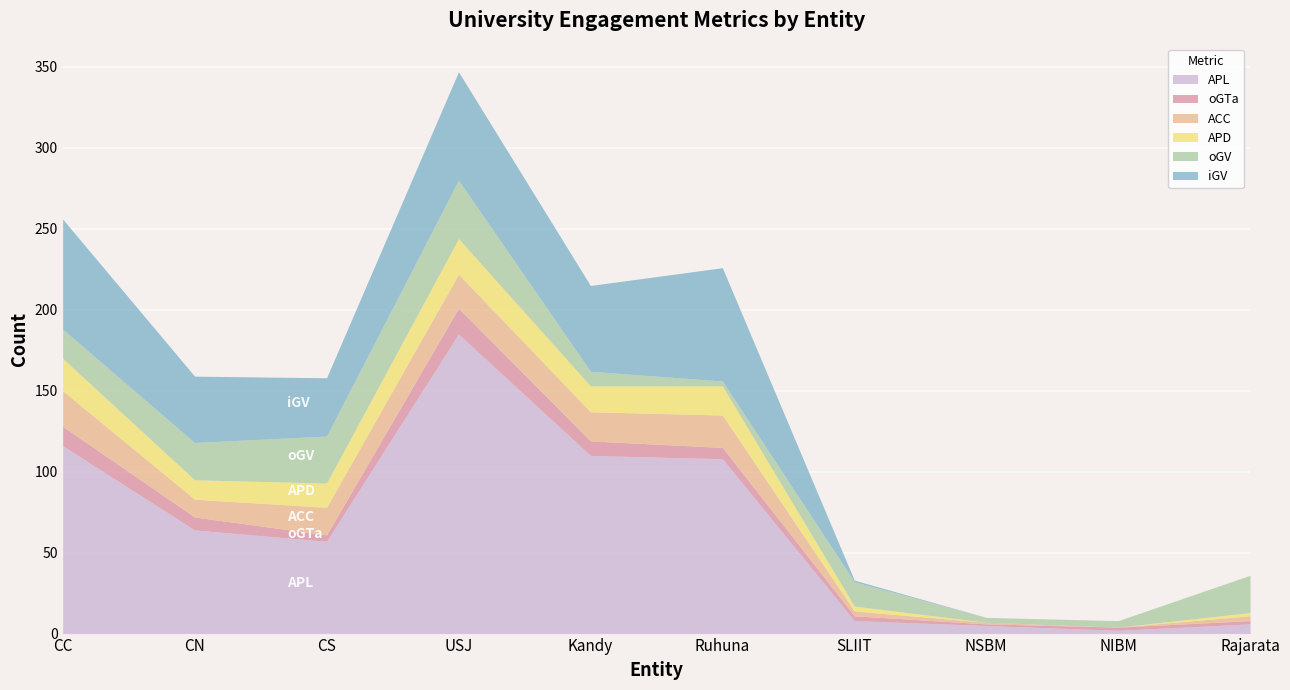

Reading left to right, transcribe all the data shown in this chart.

APL: 116	64	57	185	110	108	8	5	2	6
oGTa: 12	8	4	16	9	7	3	1	2	2
ACC: 22	11	17	21	18	20	3	1	0	3
APD: 20	12	15	22	16	18	3	0	0	2
oGV: 18	23	29	36	9	3	15	3	4	23
iGV: 68	41	36	67	53	70	1	0	0	0